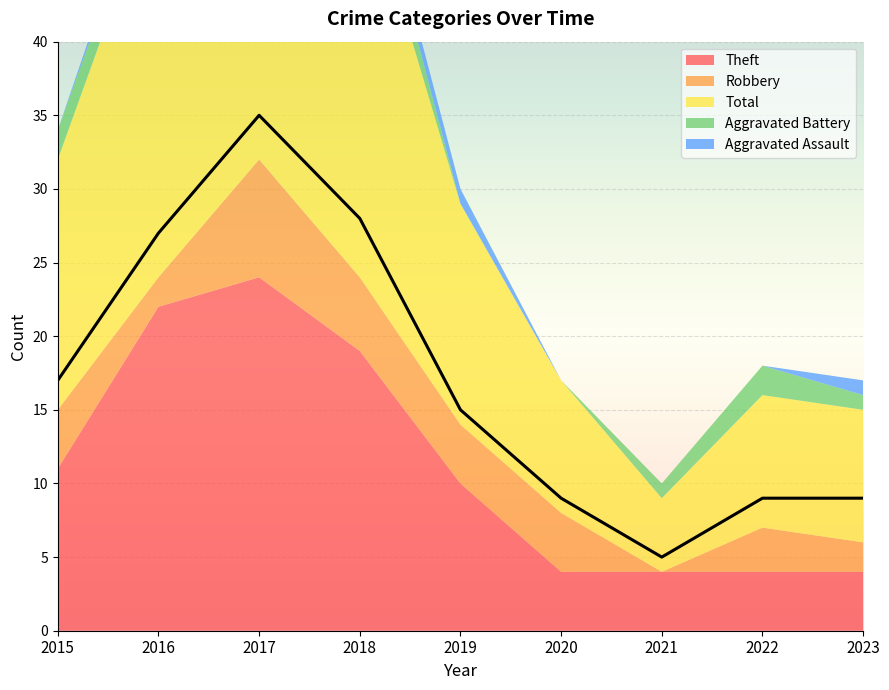

How many values in the Total series exceed 15?

4